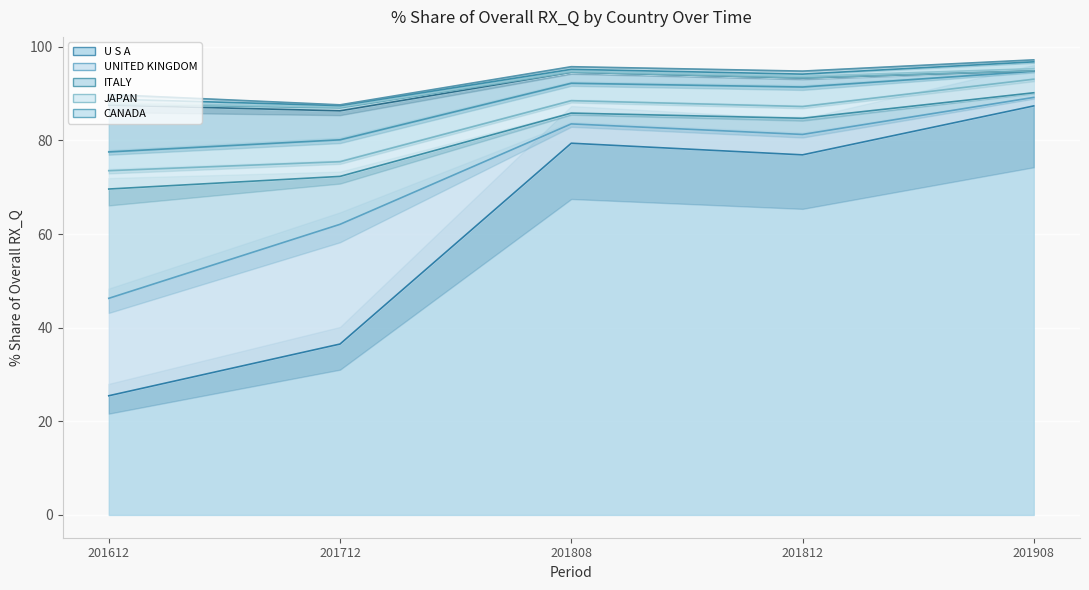

Where is the first local minimum for 201712_% Share of overall RX_Q?

JAPAN